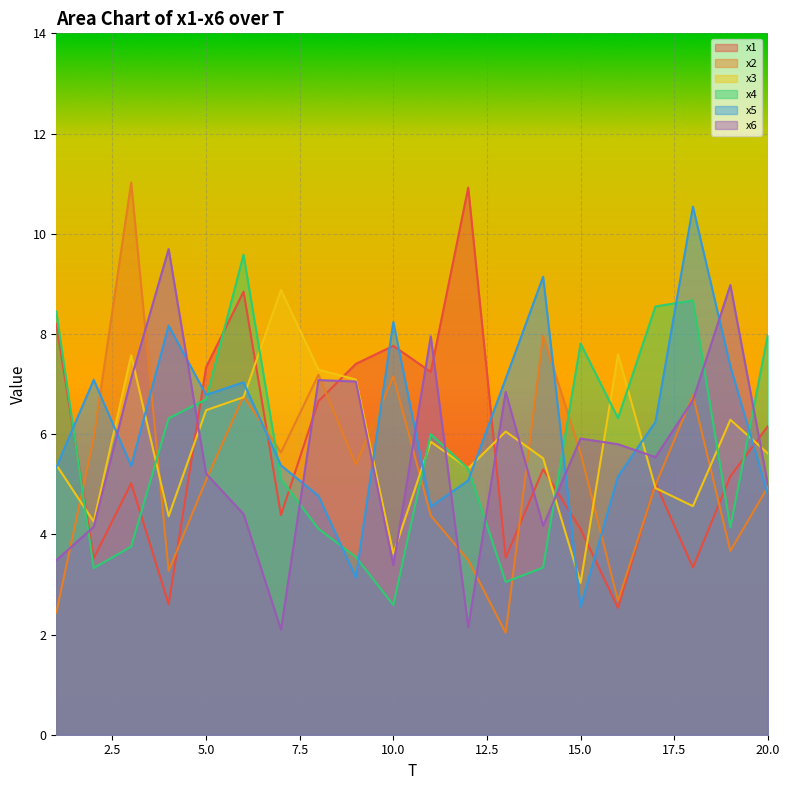

What is the difference between the x1 values at 19 and 18?

1.8